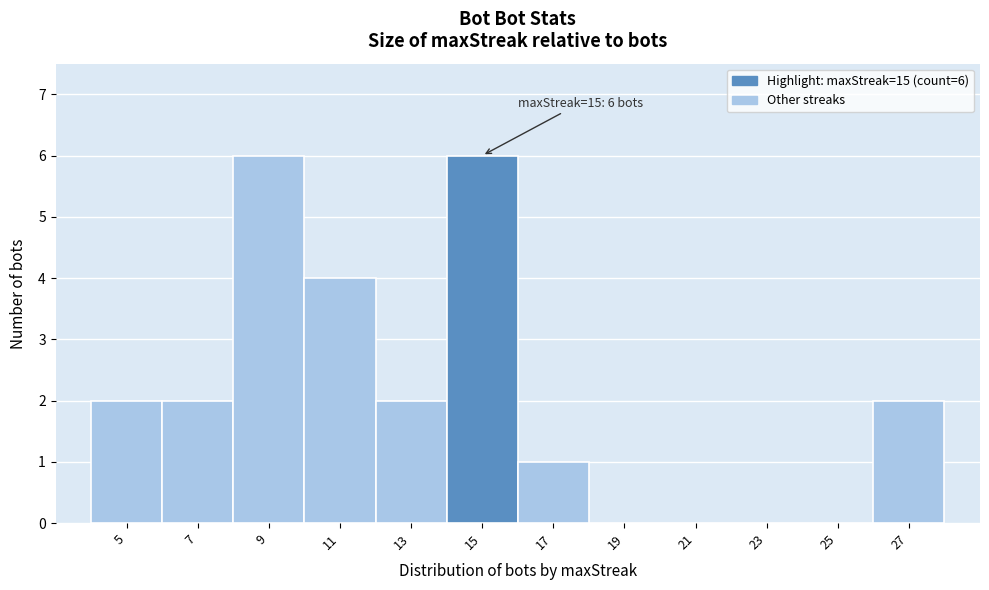

Reading left to right, what are all the values shown in this chart?

5=2	7=2	9=6	11=4	13=2	15=6	17=1	19=0	21=0	23=0	25=0	27=2